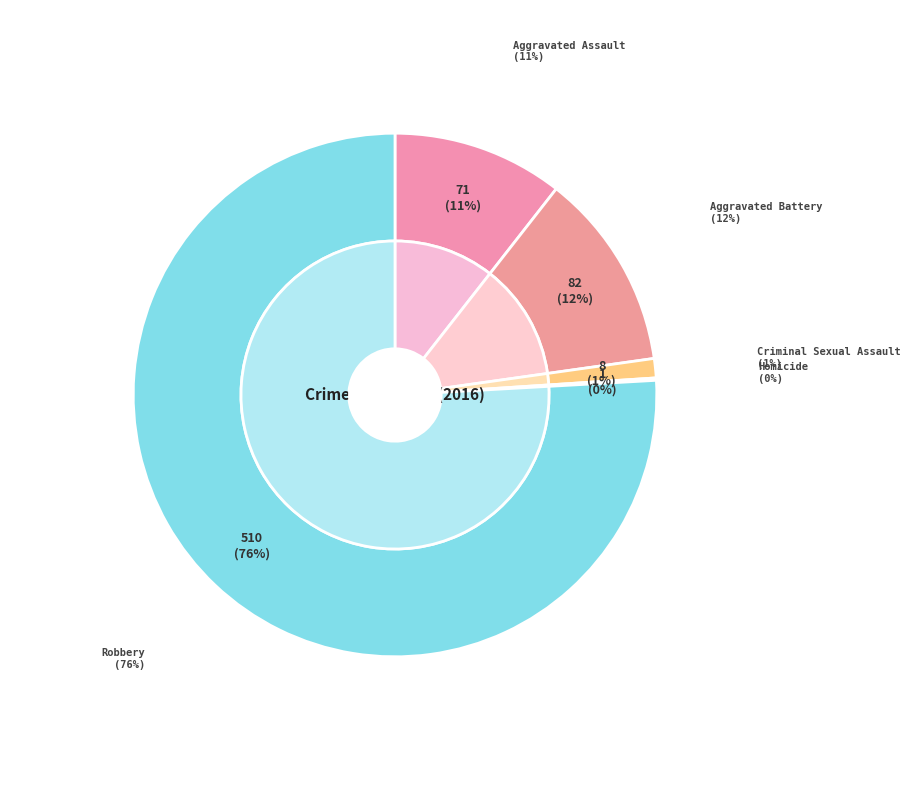

The Robbery slice represents 68% of the pie. True or false?

False